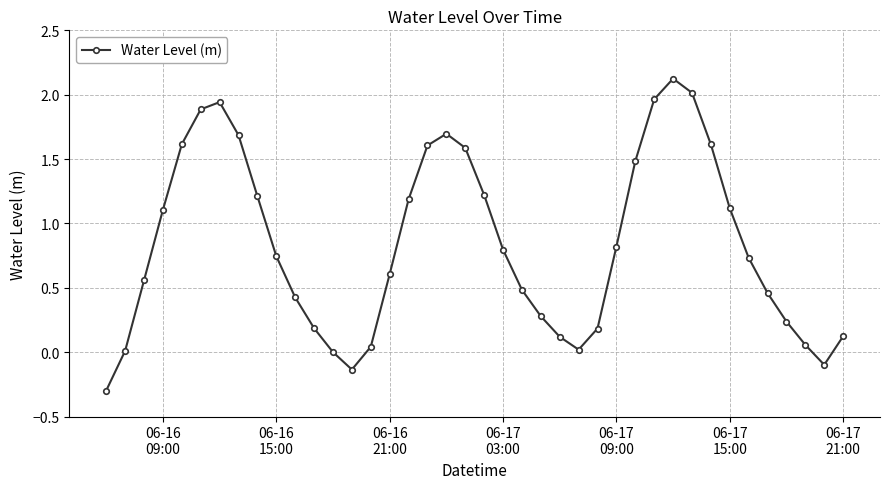

What is the minimum value shown in the chart?

-0.3